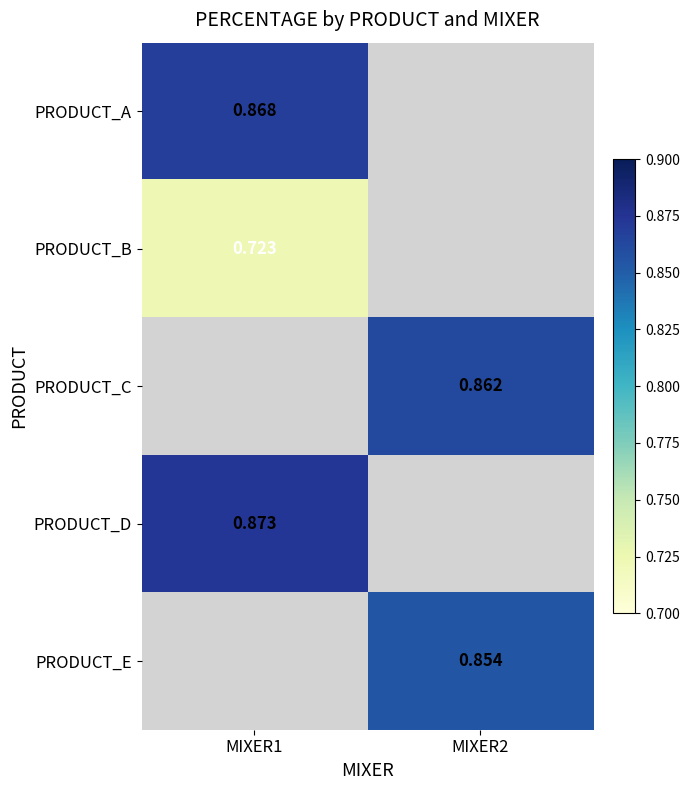

The value of PRODUCT_C at MIXER2 is 1.4. True or false?

False